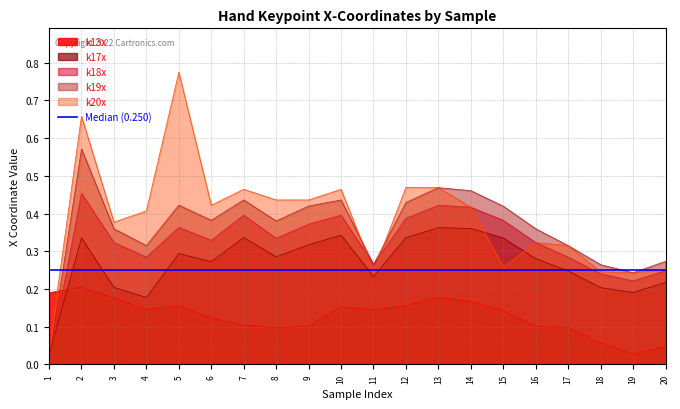

What is the sum of the k17x values at 2 and 16?

0.6